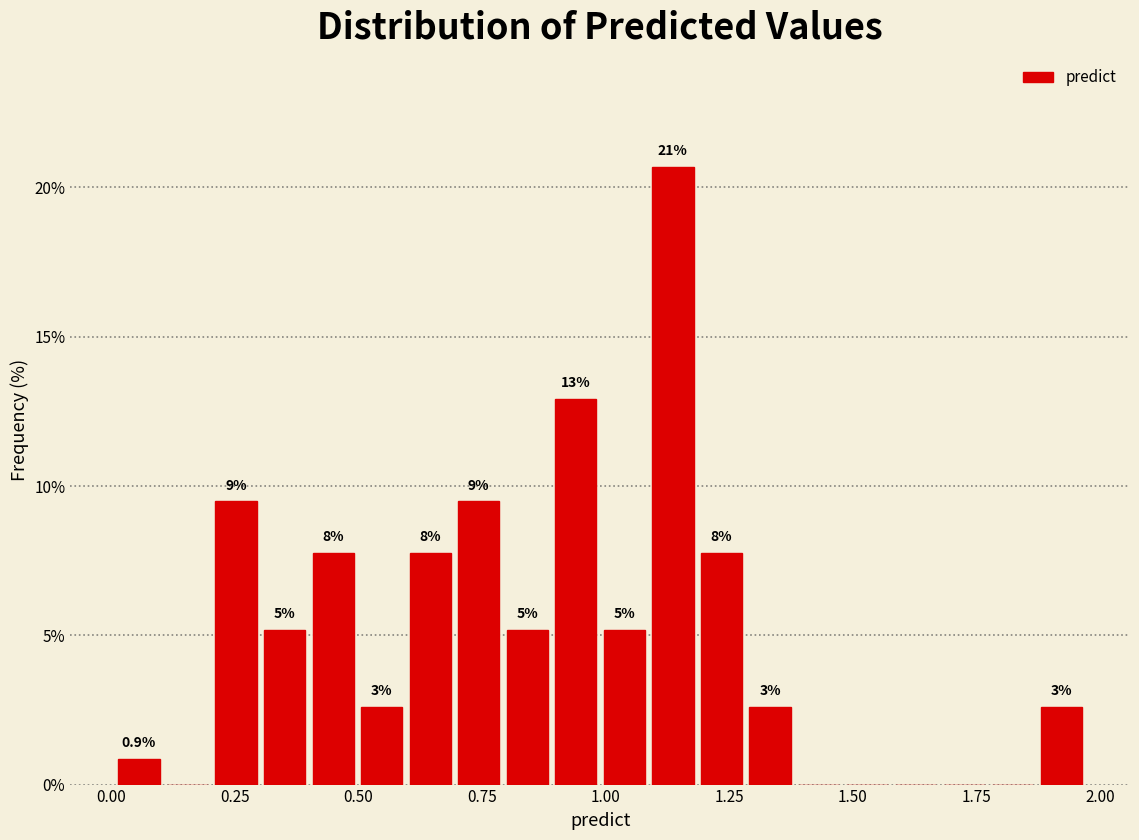

Around what value on the x-axis is the tallest bar? Give the approximate position of its centre, as read against the axis.

1.15